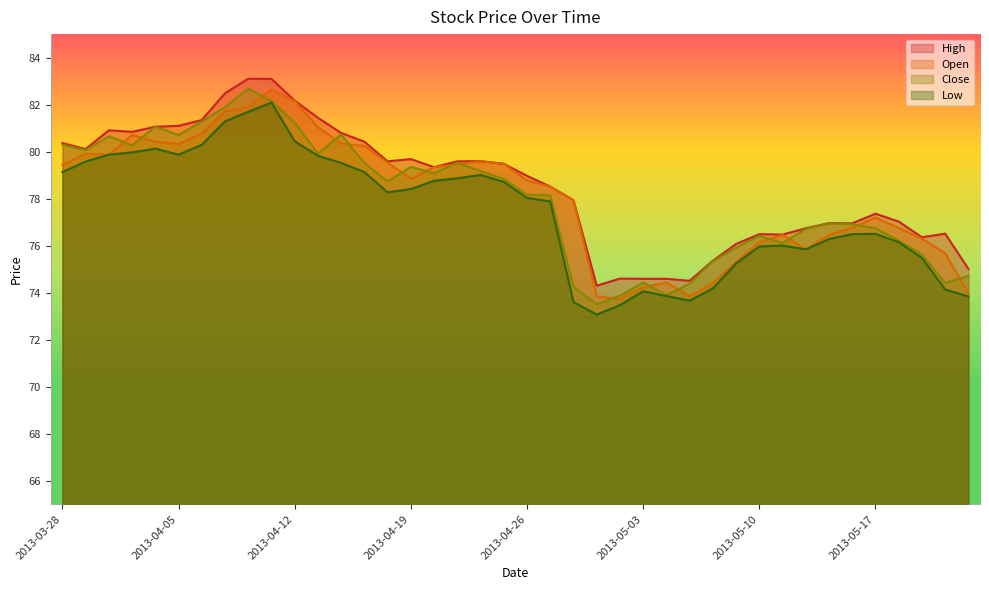

What is the spread (max minus min) of values at 2013-04-08?

1.1